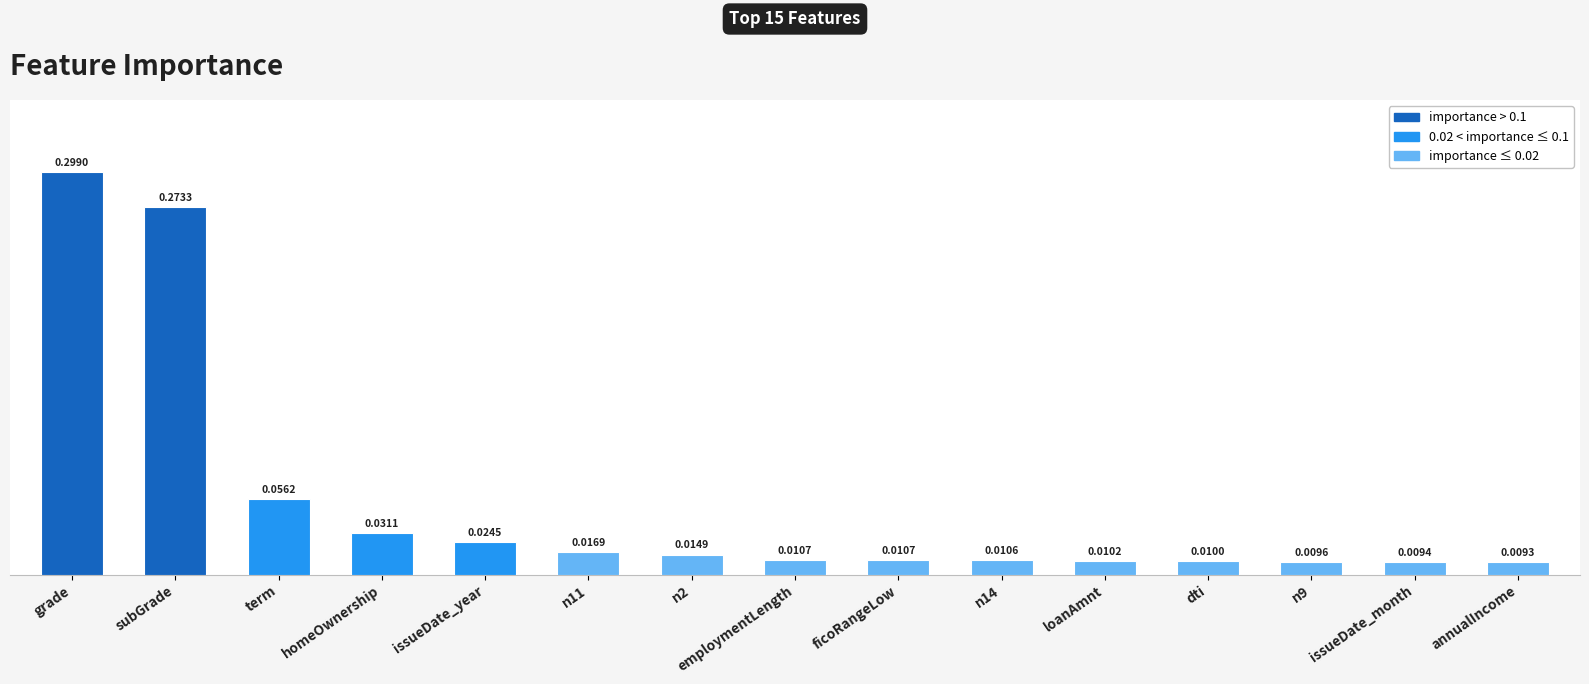

What is the sum of all values?

0.8